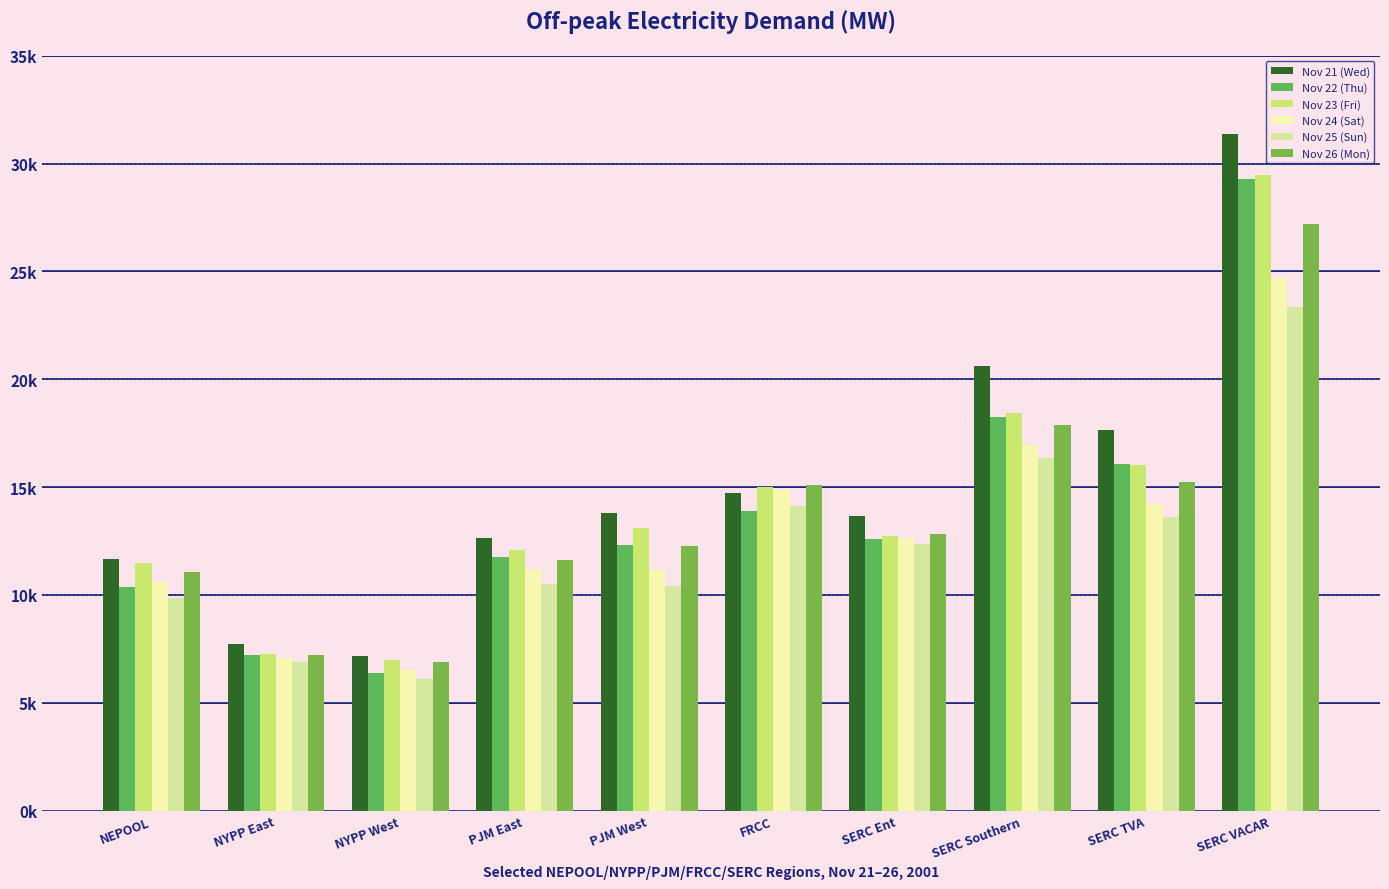

What is the label of the 1st bar from the right?

SERC VACAR